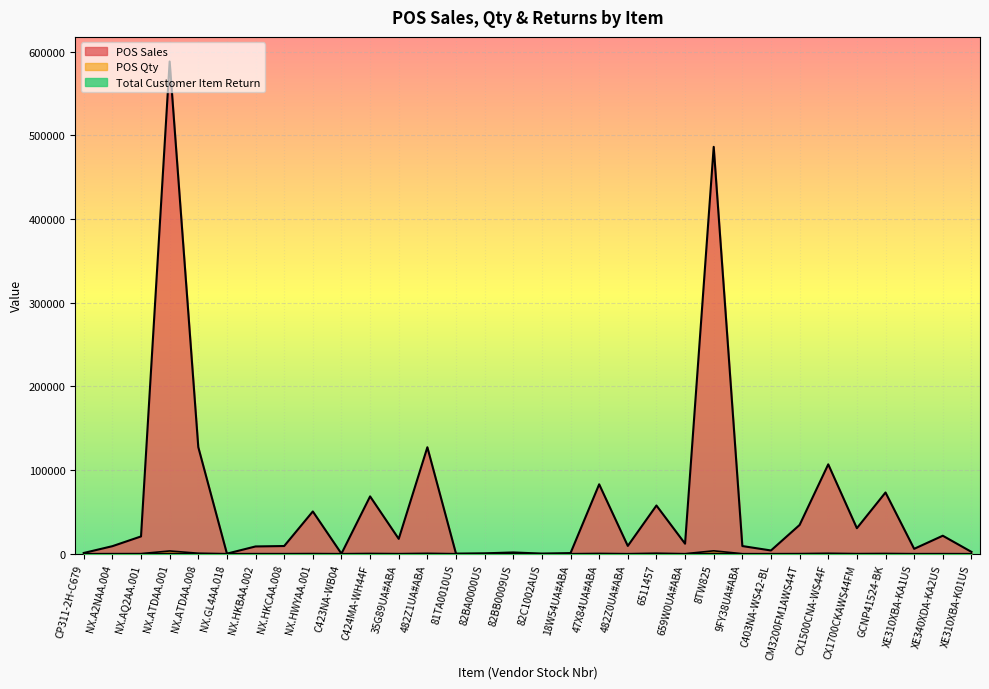

True or false: POS Sales and POS Qty cross at least once.

False